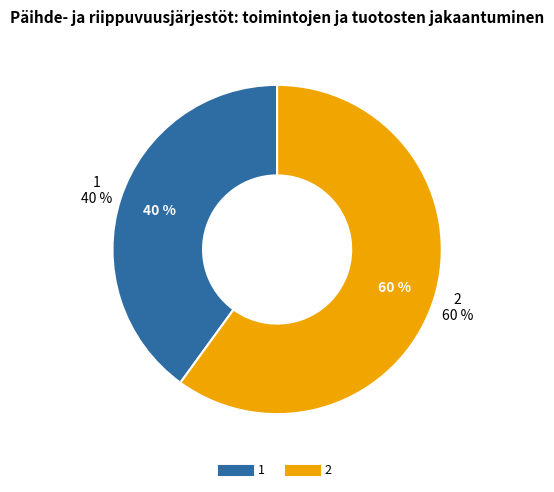

True or false: 1 accounts for 50% of the total.

False